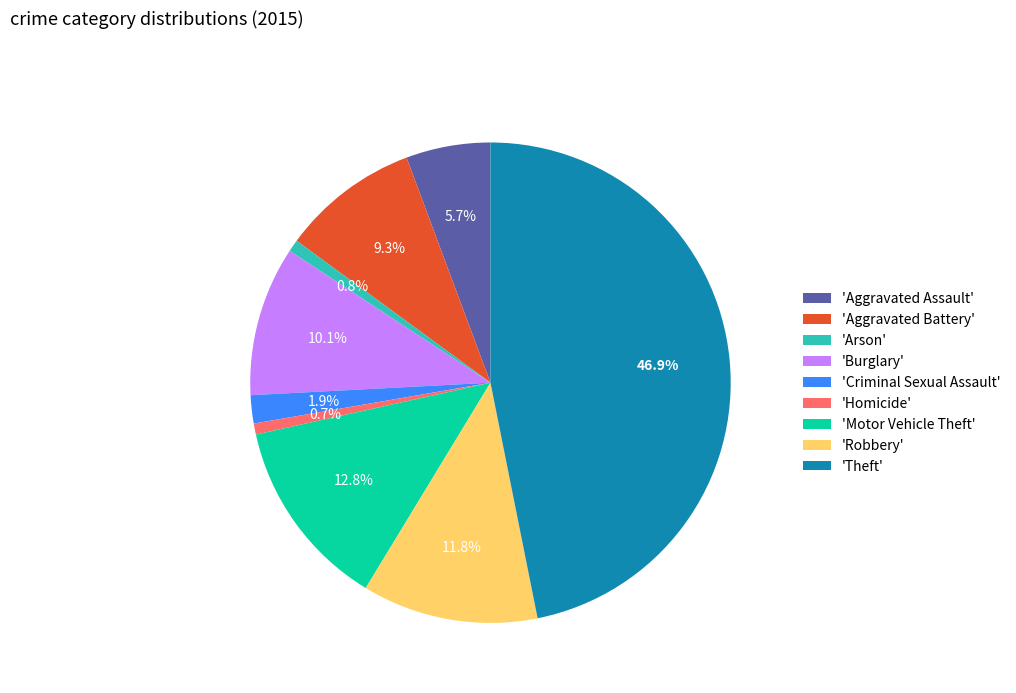

Which category has the biggest portion of the pie?

'Theft'